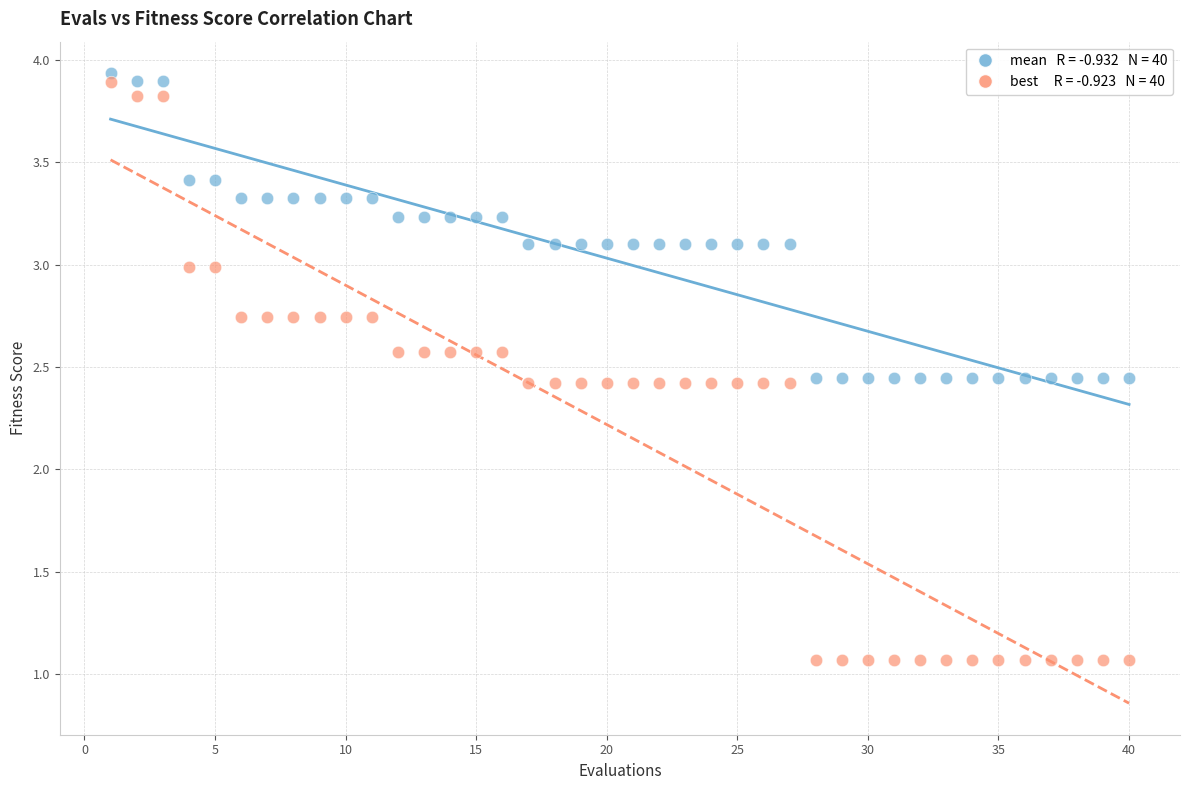

Across all data points, what is the range of X values (max minus min)?

39.0